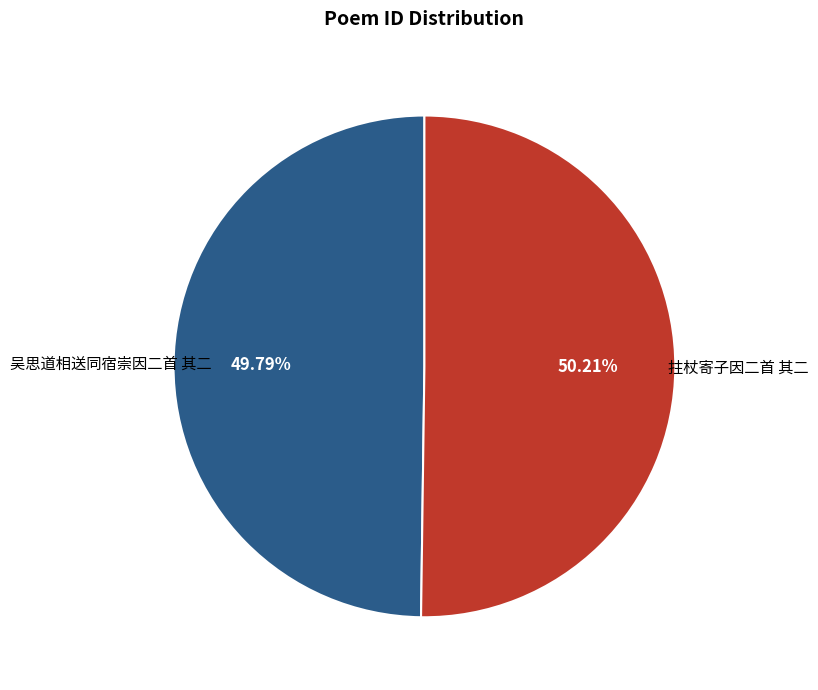

How many slices are in this pie chart?

2